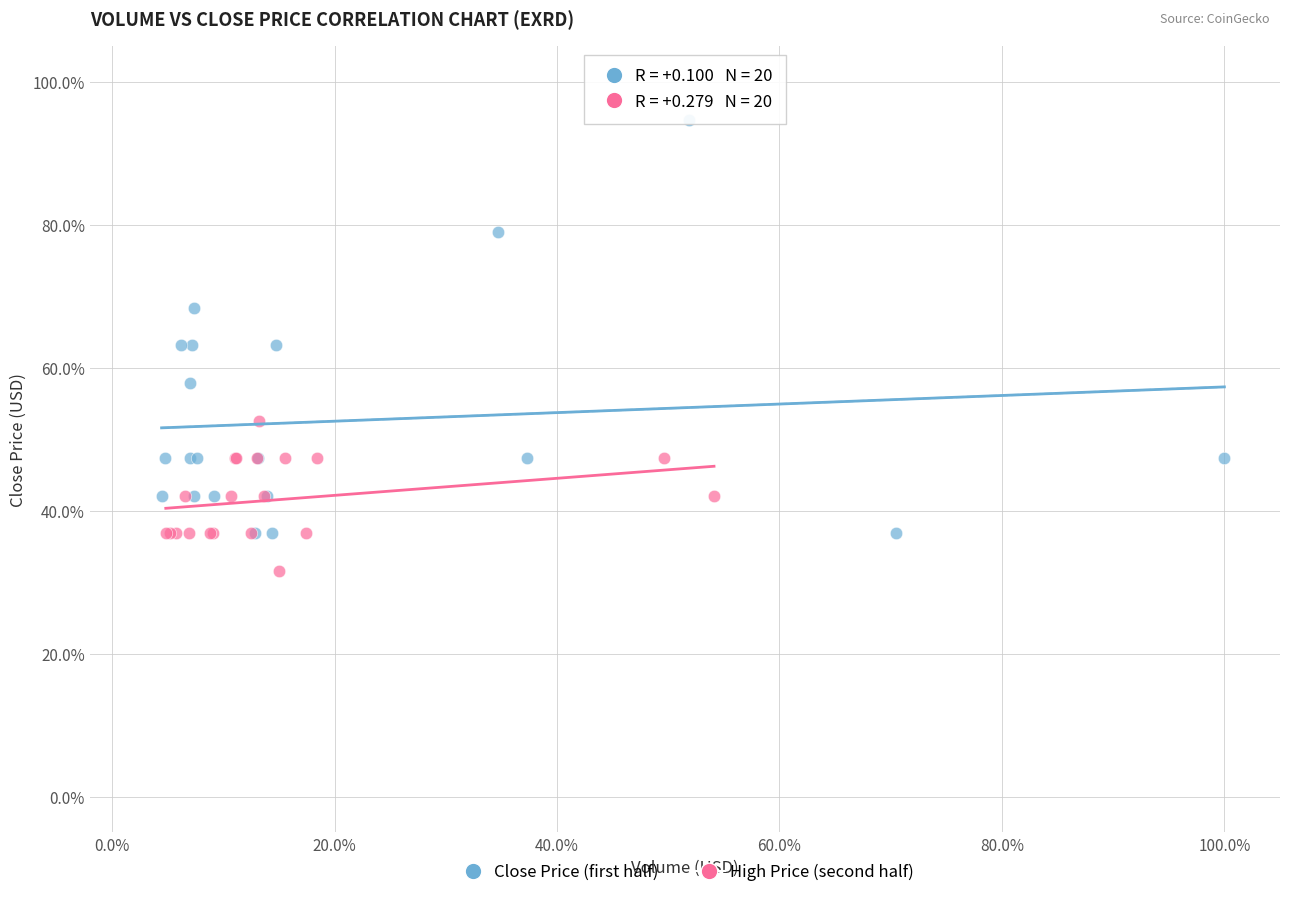

What are all the series names shown in the legend?

Close Price (first half), High Price (second half)